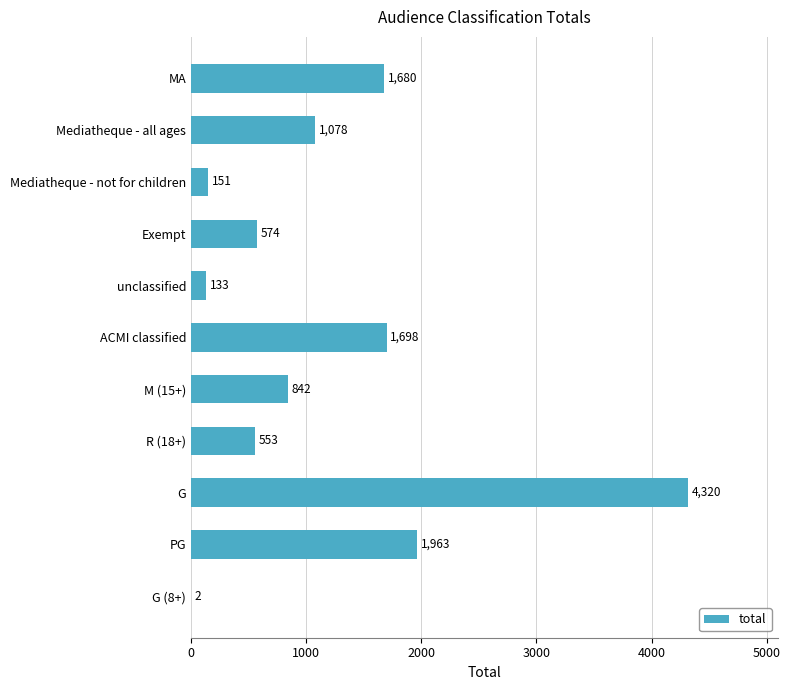

What is the sum of the values at ACMI classified and MA?

3378